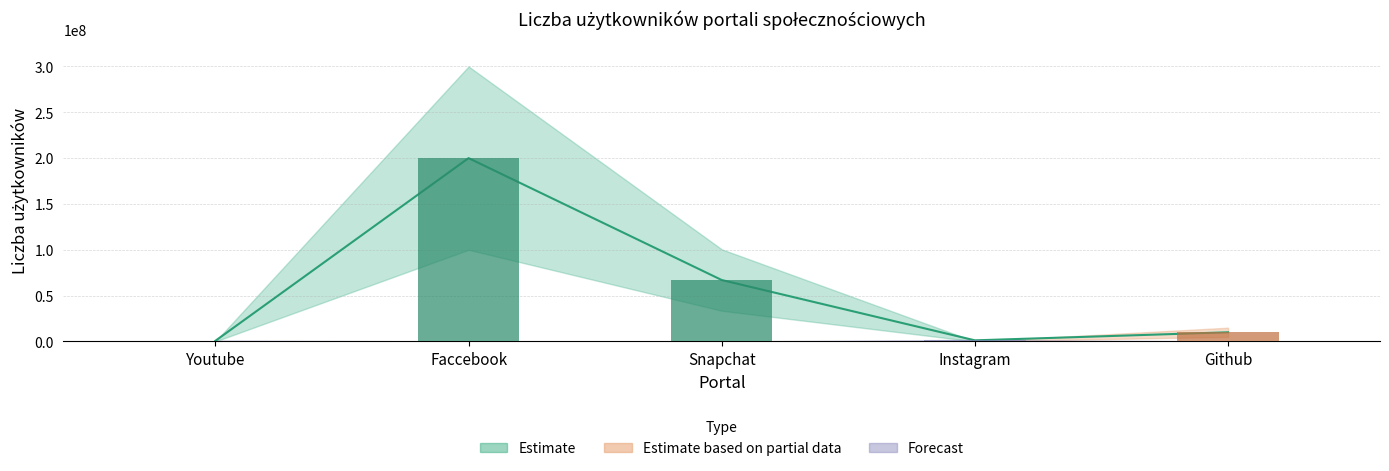

Read the value at Github.

10000000